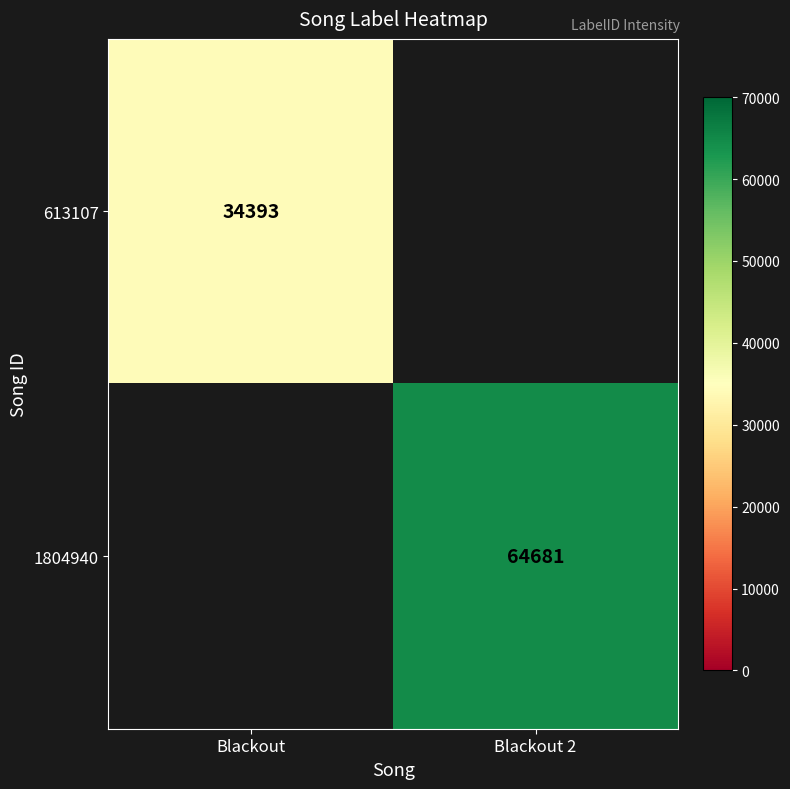

The 613107 series shows 12198 at Blackout. True or false?

False